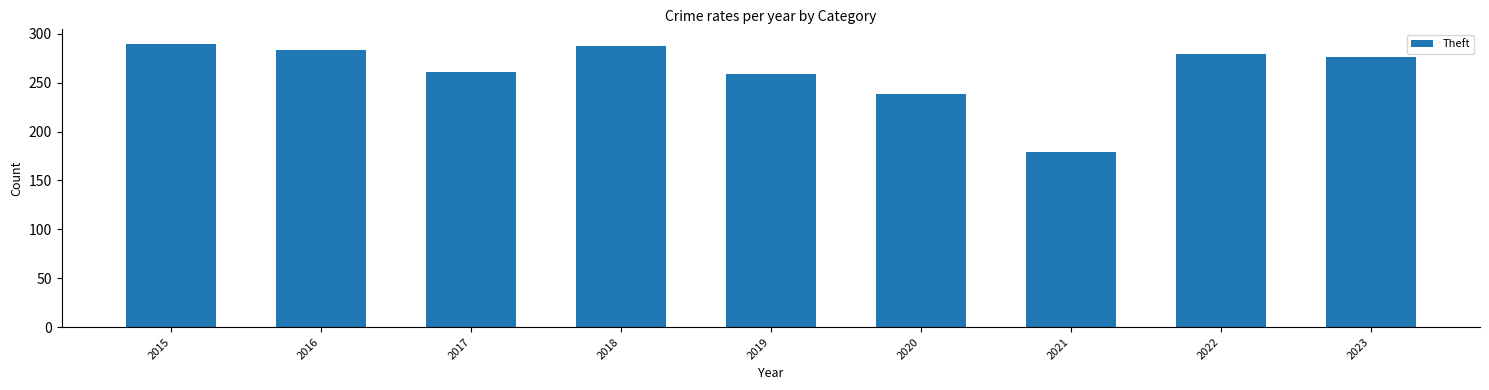

What is the value of the 5th bar from the left?

259